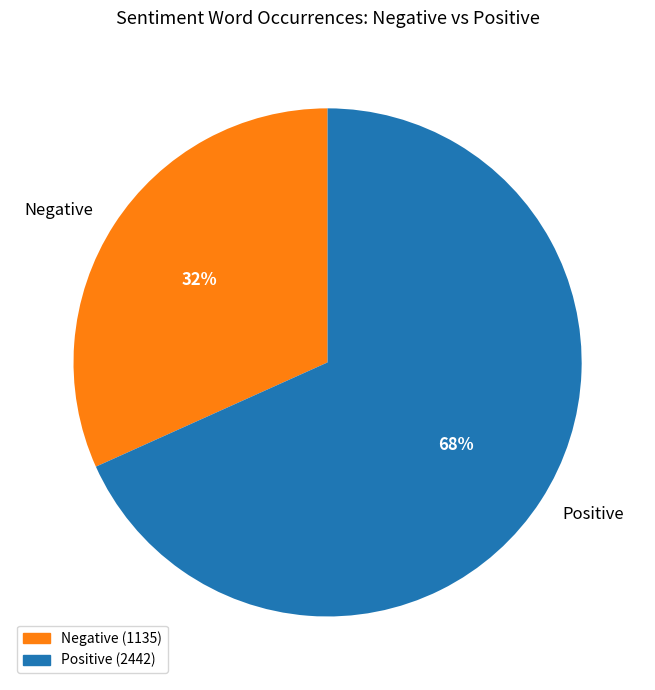

Which slice is the largest?

Positive